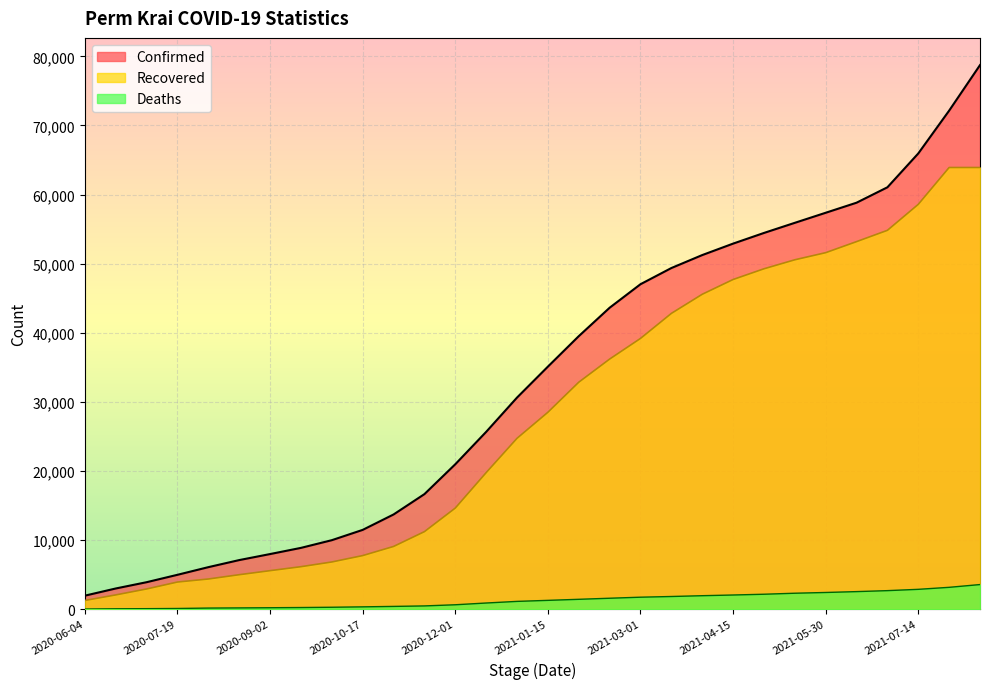

At which category does the chart reach its minimum across all series?

2020-06-04